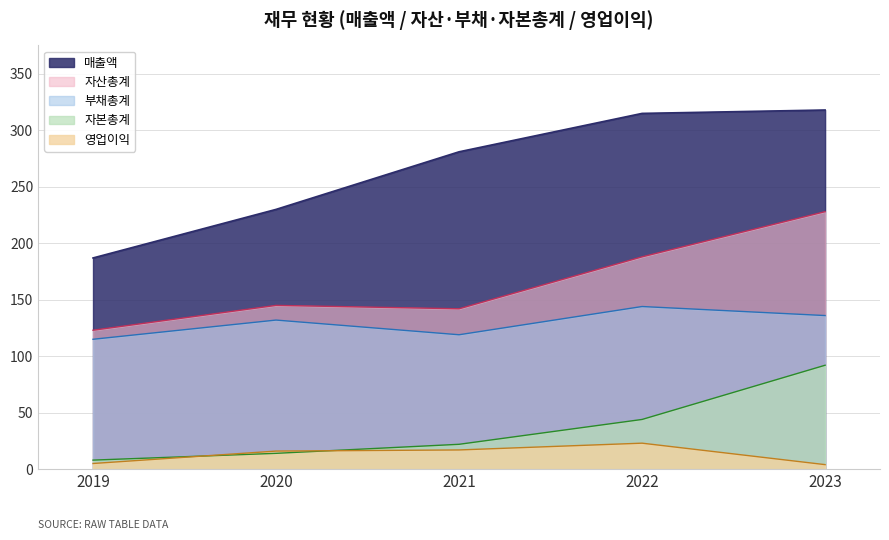

The value of 영업이익 at 2022 is 39. True or false?

False